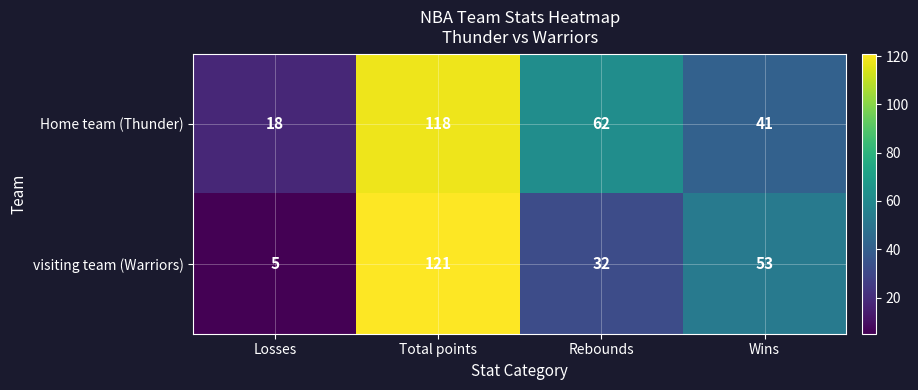

Which series has the widest spread of values?

visiting team (Warriors)